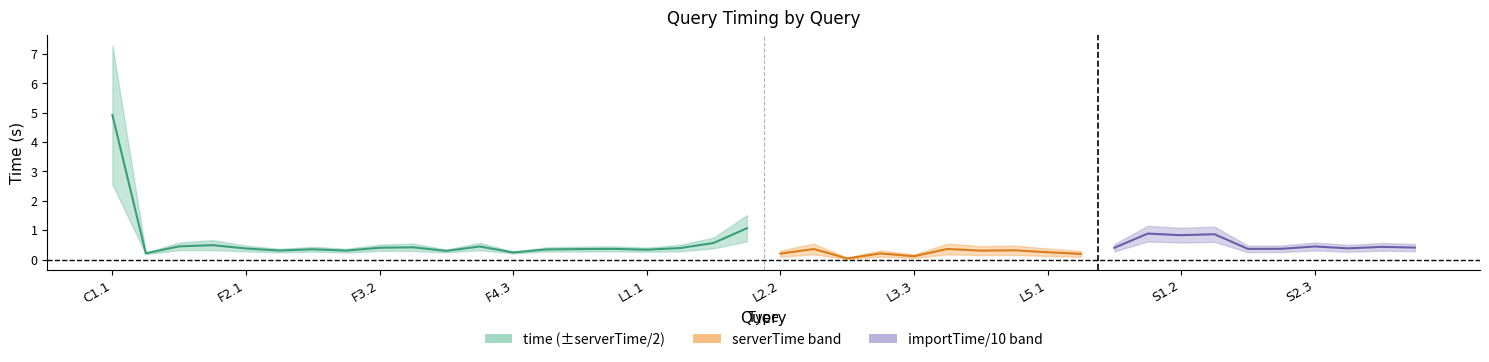

How many lines are shown in the chart?

3